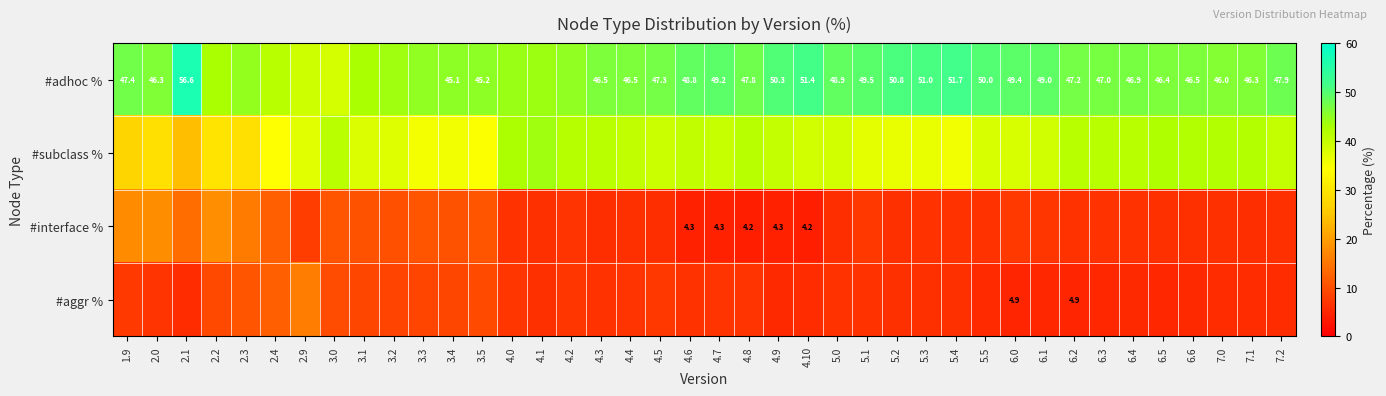

Where is #aggr % nearest to the value 10?

3.0